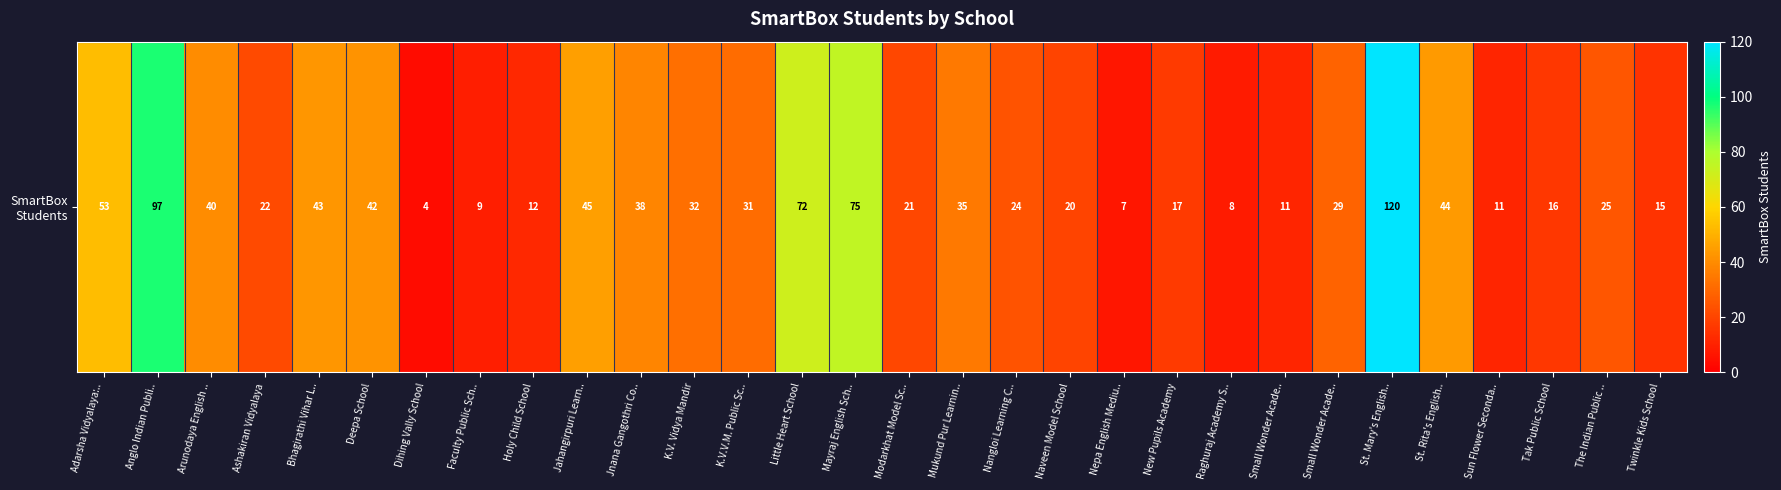

Where is the data nearest to the value 62?

Adarsha Vidyalaya:..